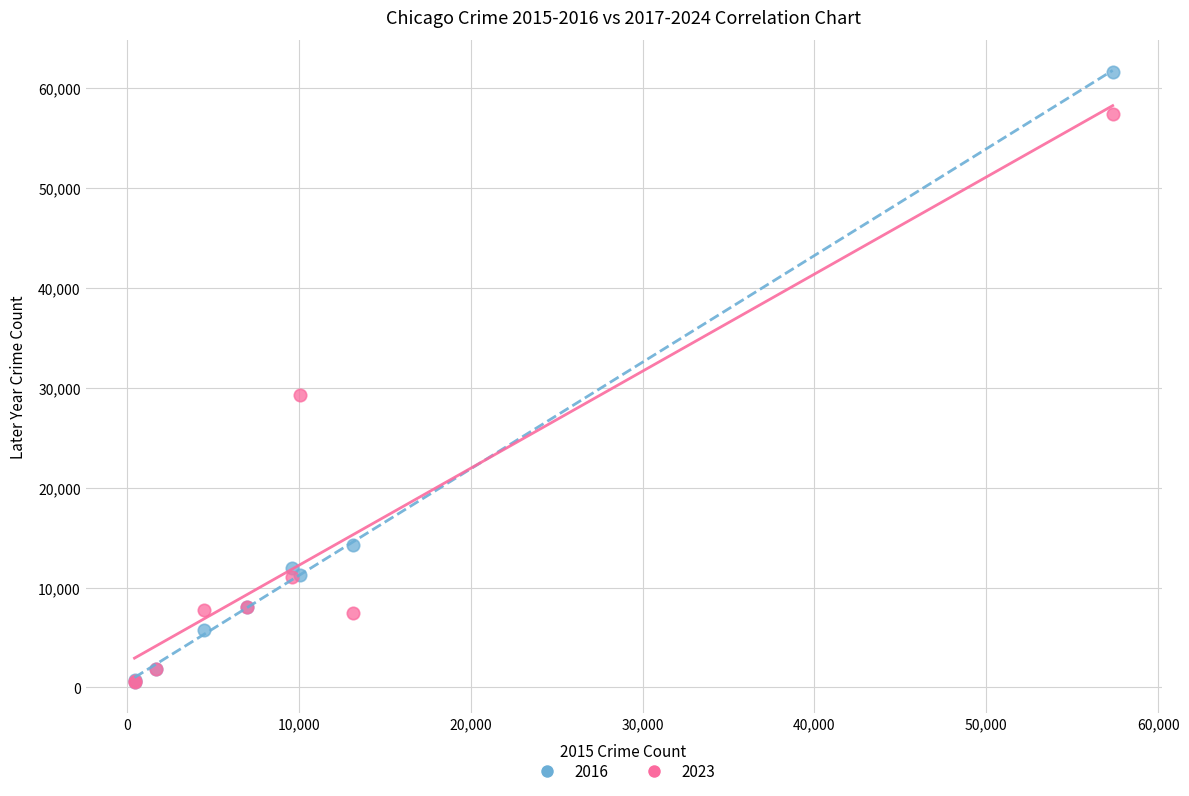

Across all series, what Y value is closest to 31067?

29240